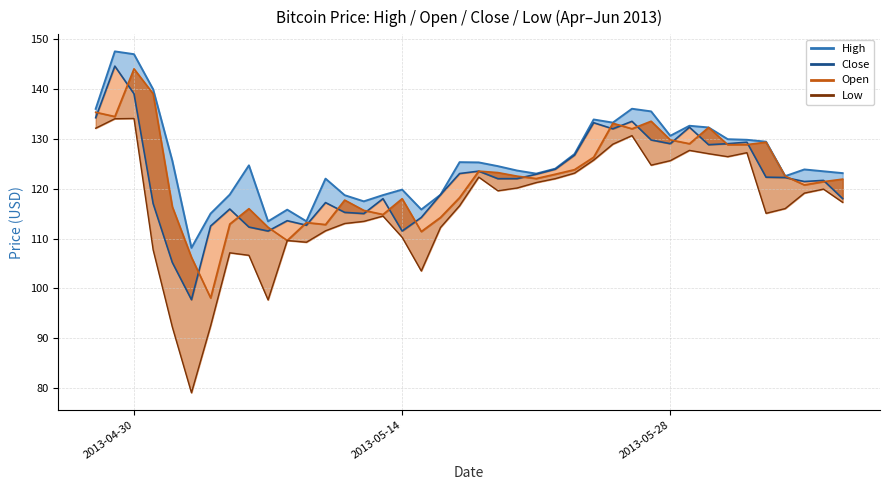

Which series has the largest total across all categories?

High line